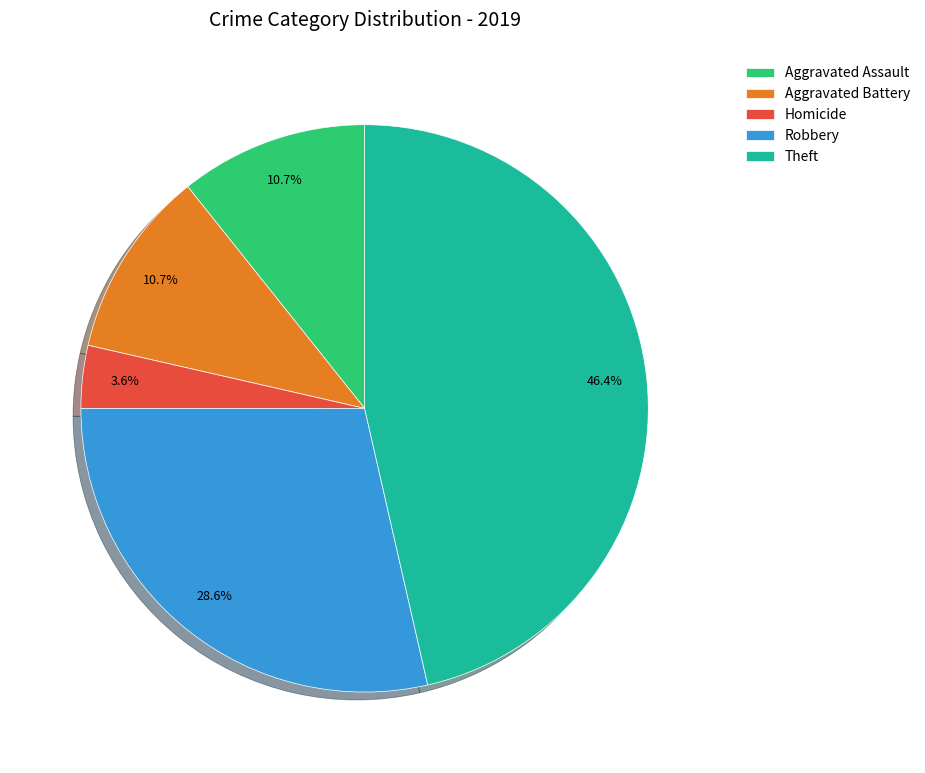

True or false: Homicide accounts for 4% of the total.

True